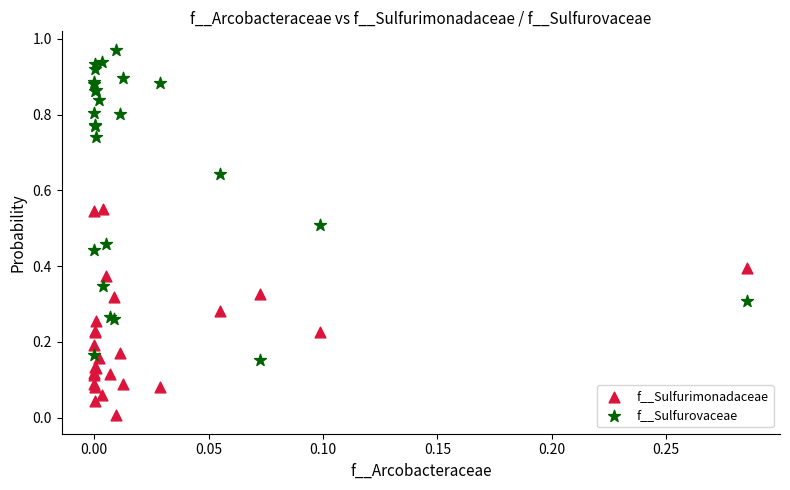

Which series contains the highest Y value?

f__Sulfurovaceae